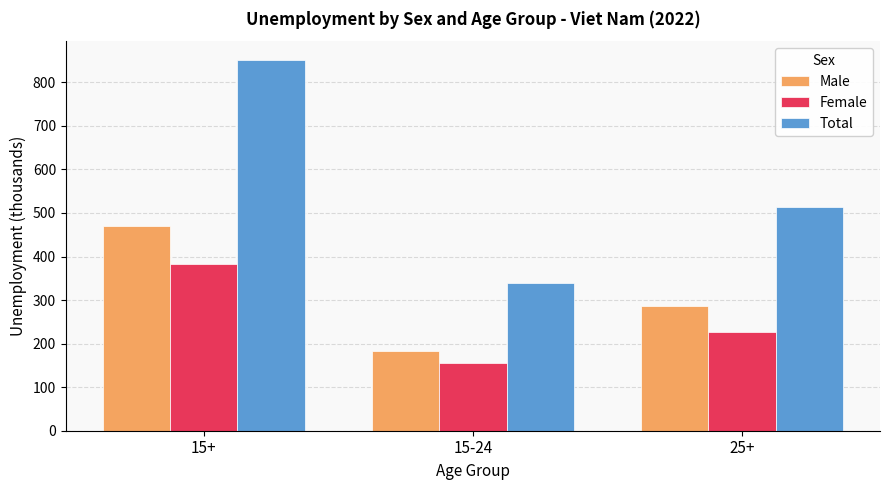

Reading right to left, list all the values displayed in this chart.

Male: 25+=287.0	15-24=182.3	15+=469.2
Female: 25+=226.0	15-24=156.6	15+=382.5
Total: 25+=512.9	15-24=338.8	15+=851.8